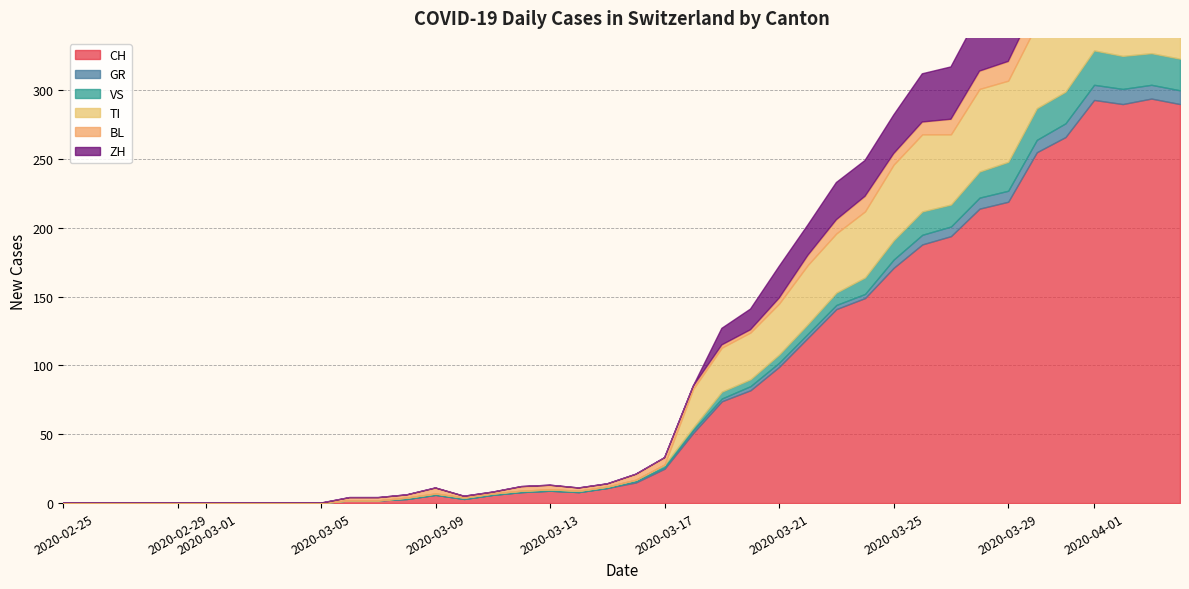

The TI series shows 51 at 31. True or false?

True